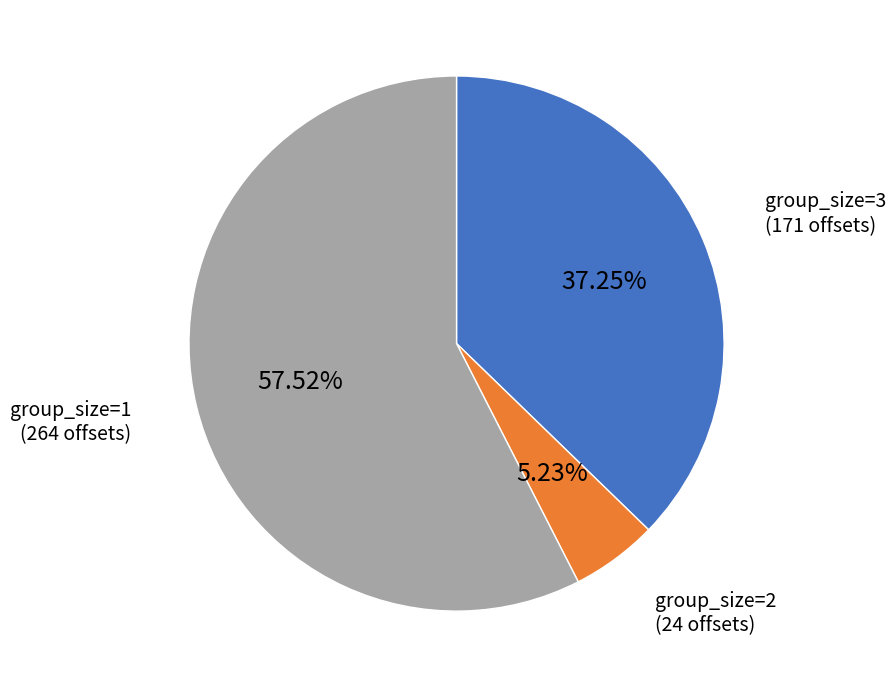

How many slices are in this pie chart?

3